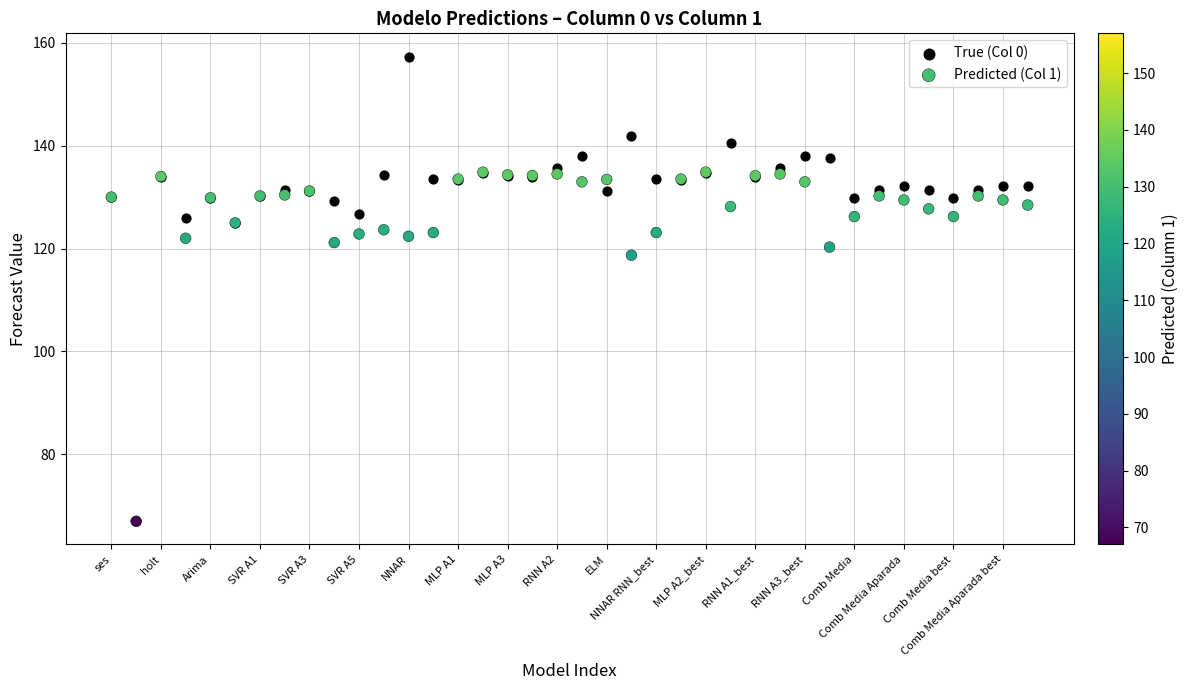

Which series has the widest spread of Y values?

True (Col 0)